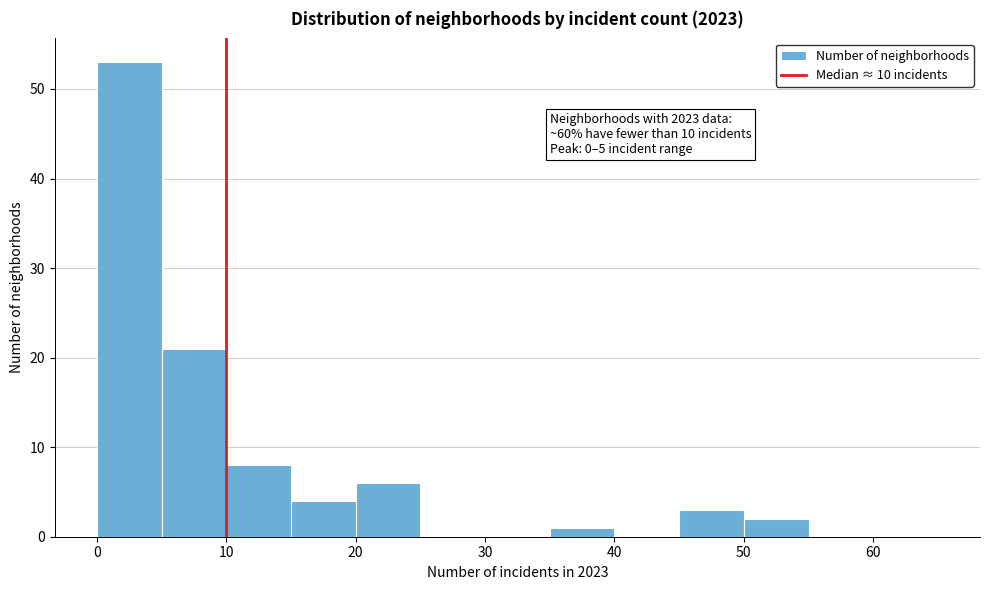

Which range on the x-axis has the tallest bar?

0 to 5